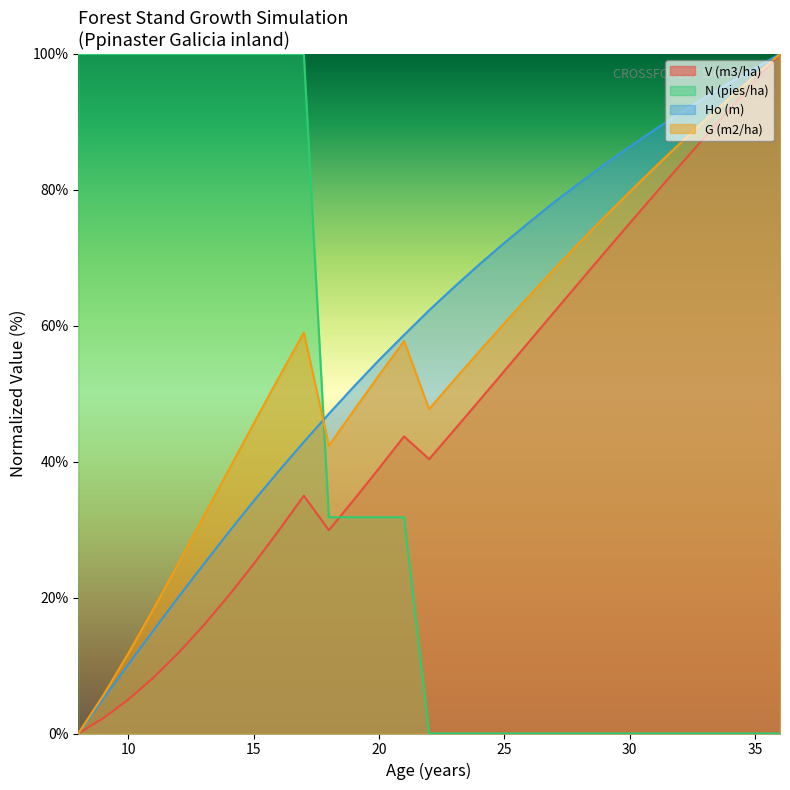

True or false: Ho (m) has a value of 137.3 at 28.

False